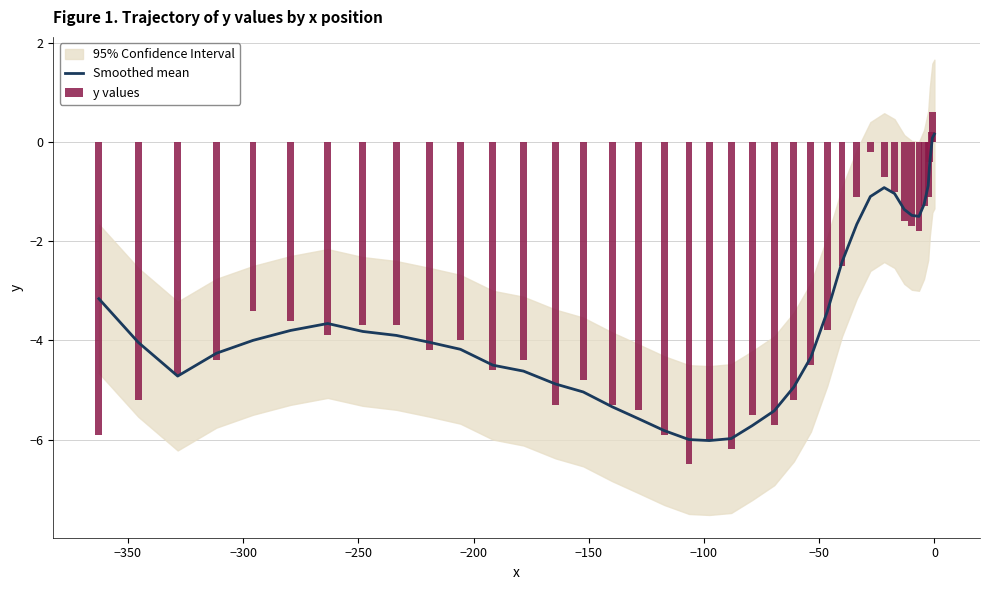

What is the lowest value of the Smoothed mean series?

-6.0